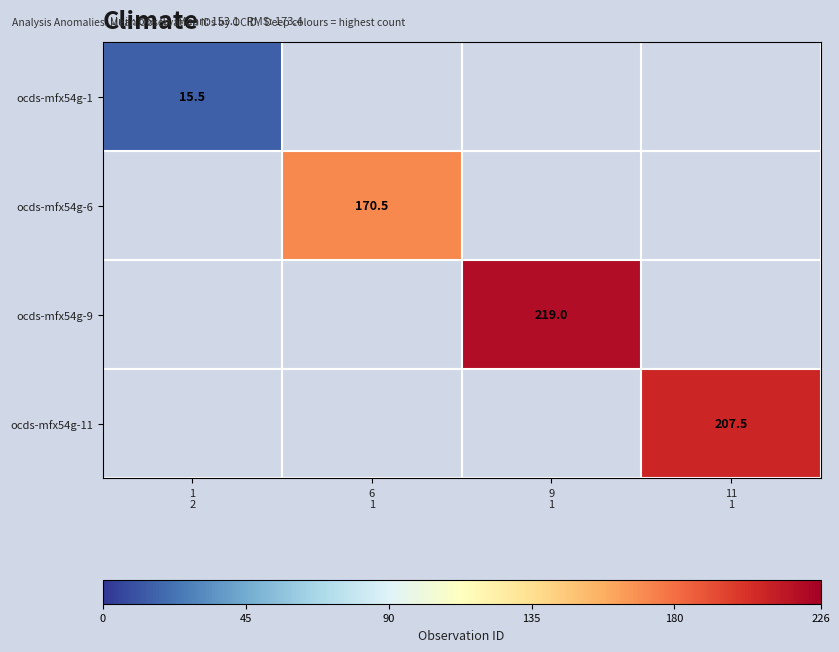

True or false: ocds-mfx54g-6 has a value of 170.5 at 6 1.

True